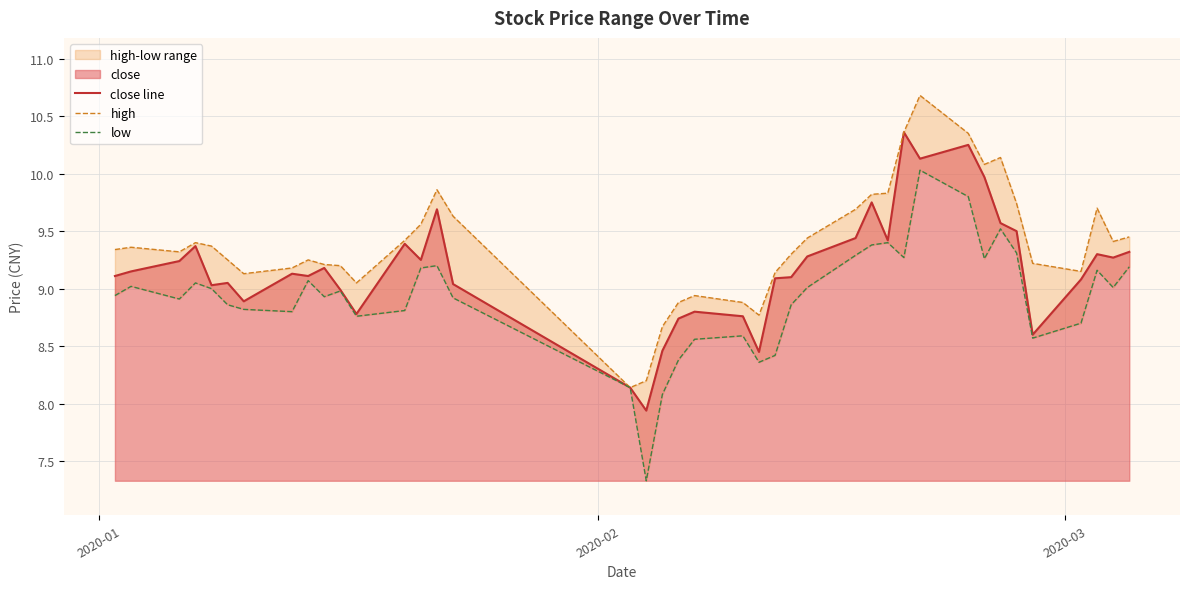

What is the value of the low point at the 16th from the left?

8.9